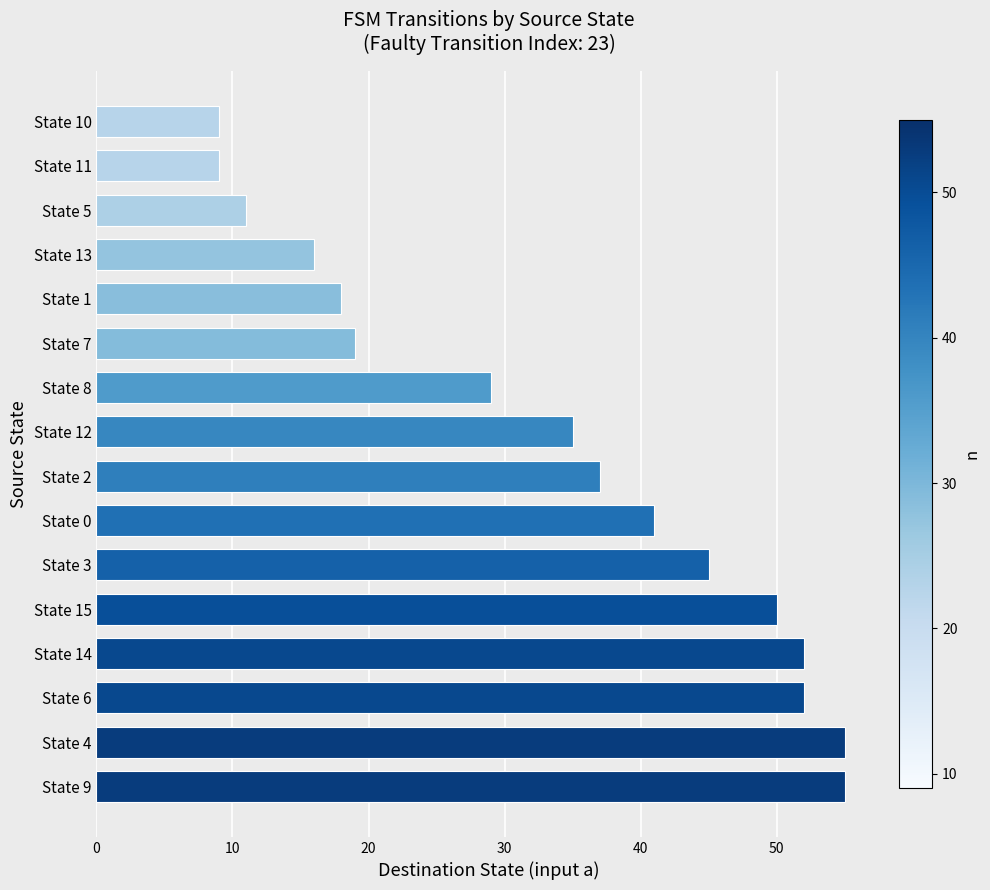

What is the greatest value displayed?

55